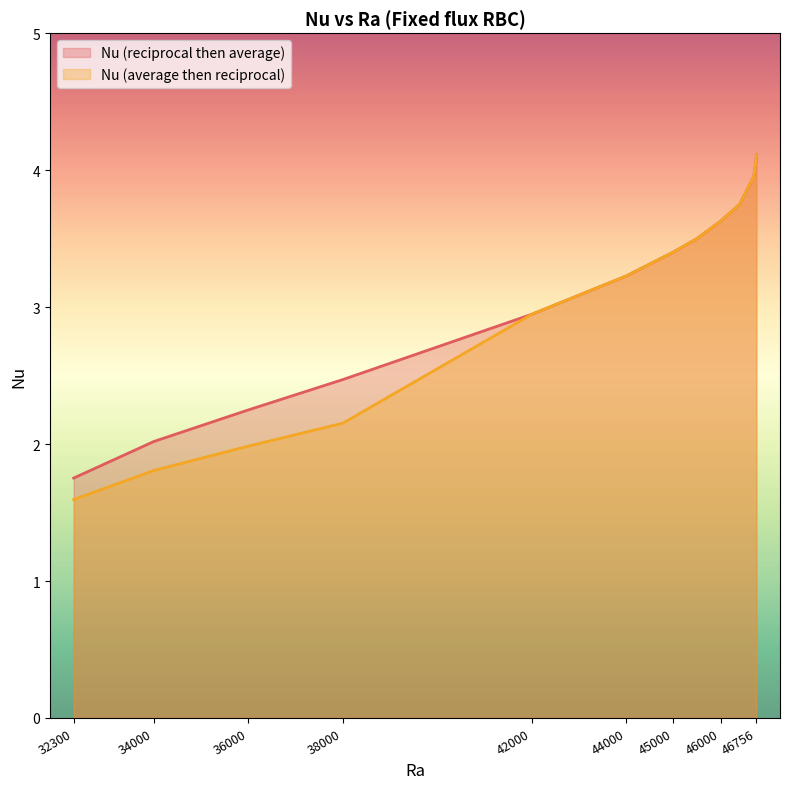

What is the difference between the second highest and second lowest values in the Nu (average then reciprocal) series?

2.3